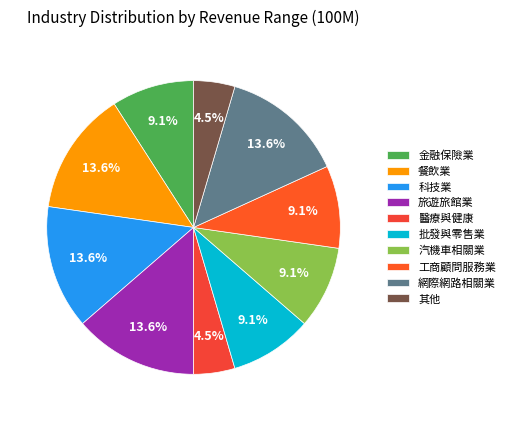

Which category has the biggest portion of the pie?

餐飲業